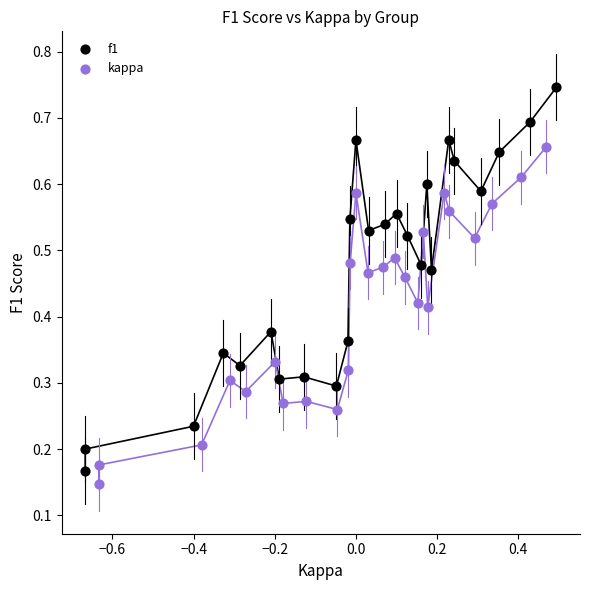

What are all the series names shown in the legend?

f1, kappa